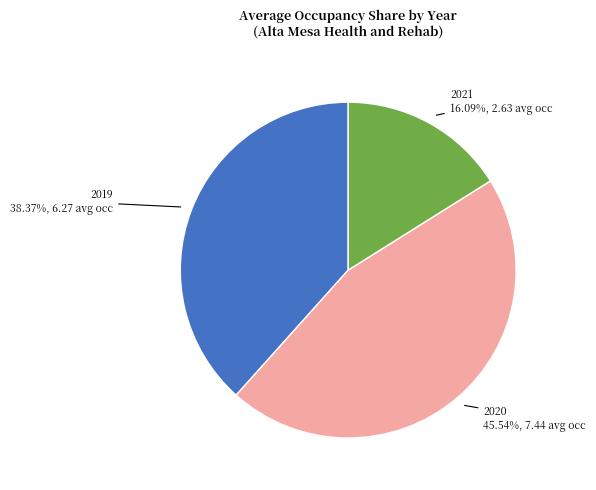

Count the number of slices in the pie.

3